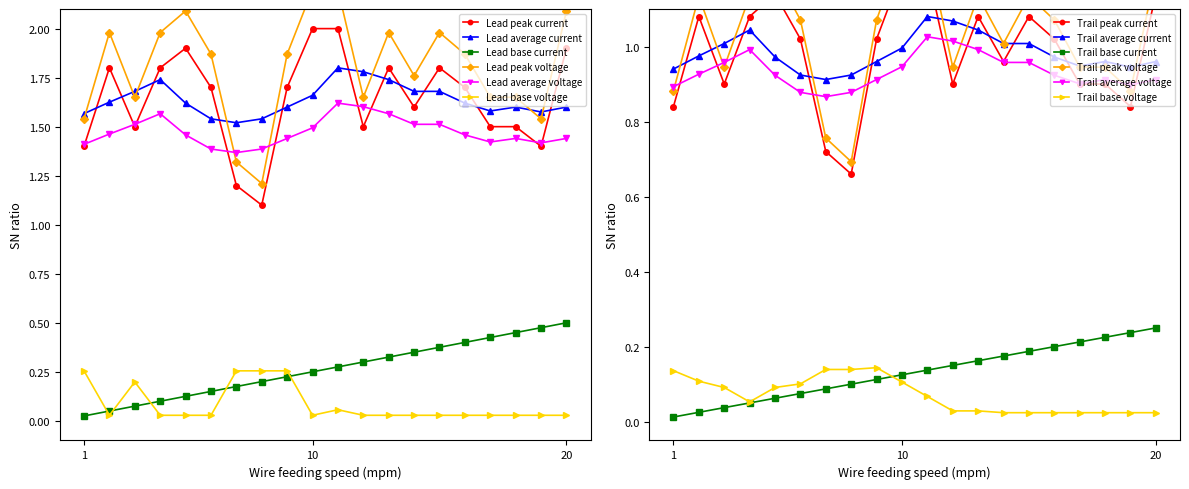

True or false: S.sz. has more than 2 interior local peaks.

False